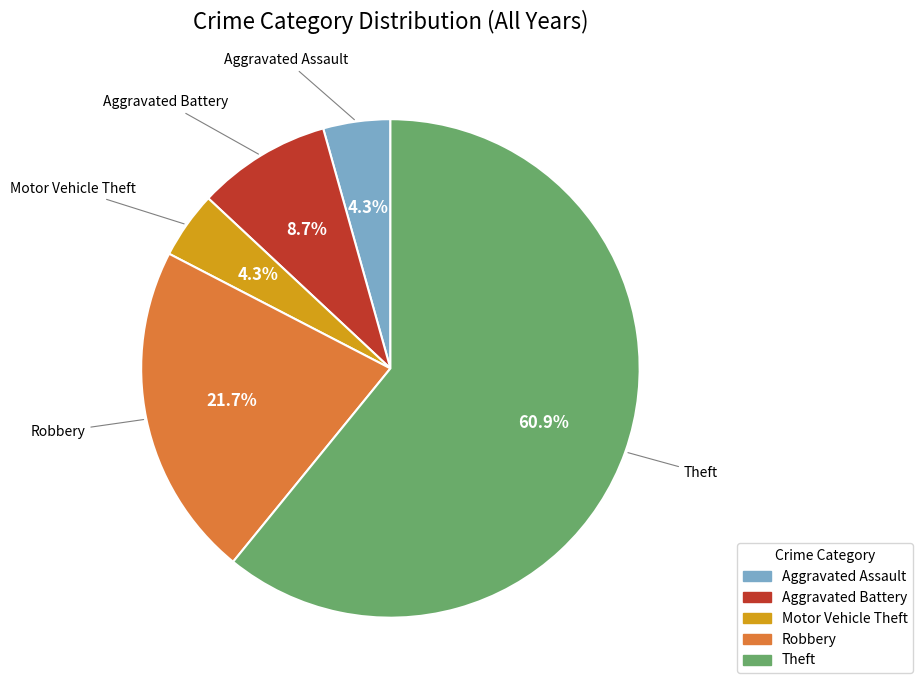

What percentage is the Robbery slice, to the nearest percent?

22%